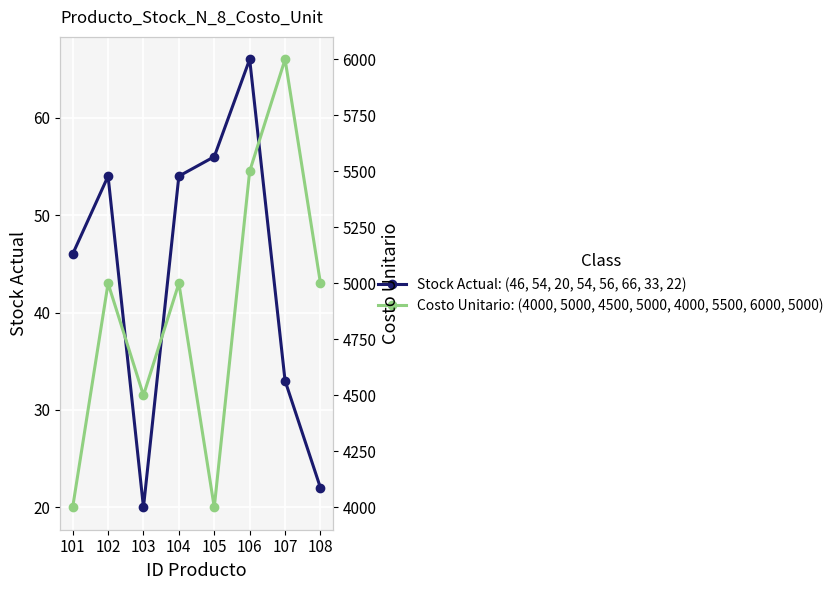

Which has a higher value, 103 or 104?

104